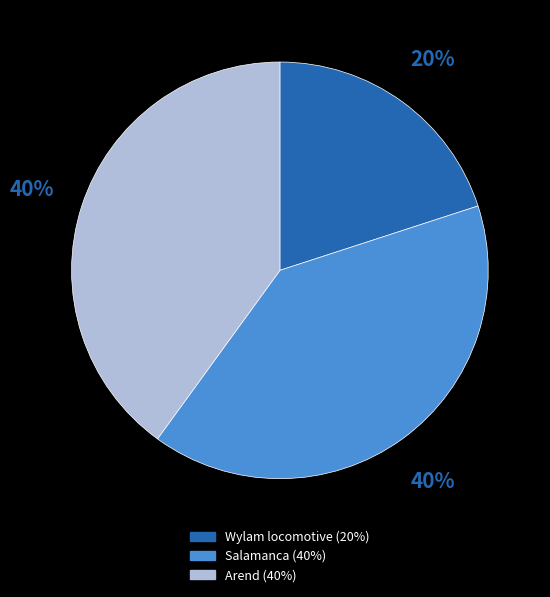

To the nearest percent, what is the combined percentage of Salamanca and Arend?

80%